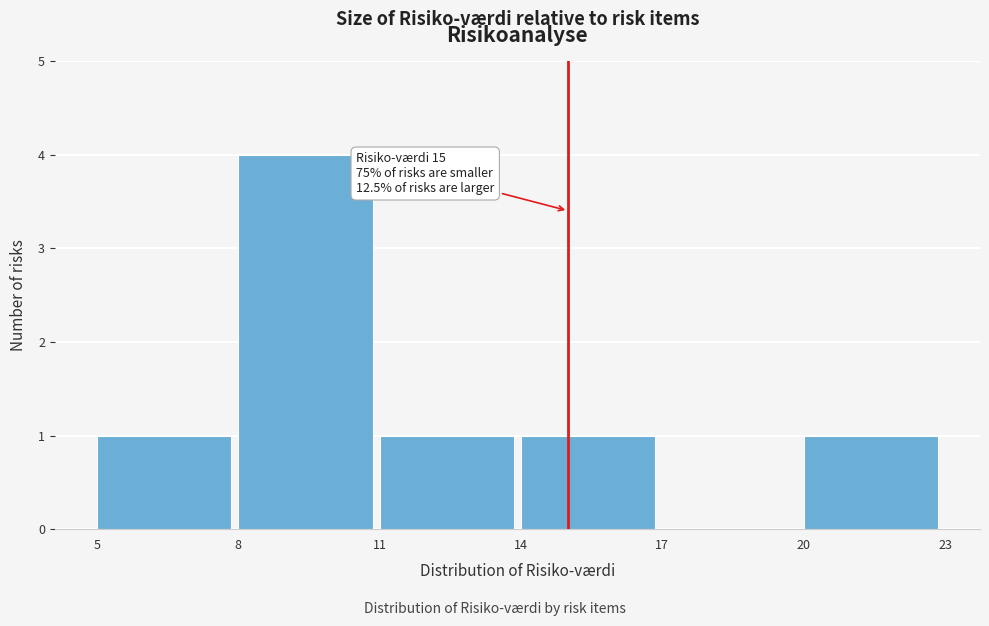

Which range on the x-axis has the tallest bar?

8 to 11